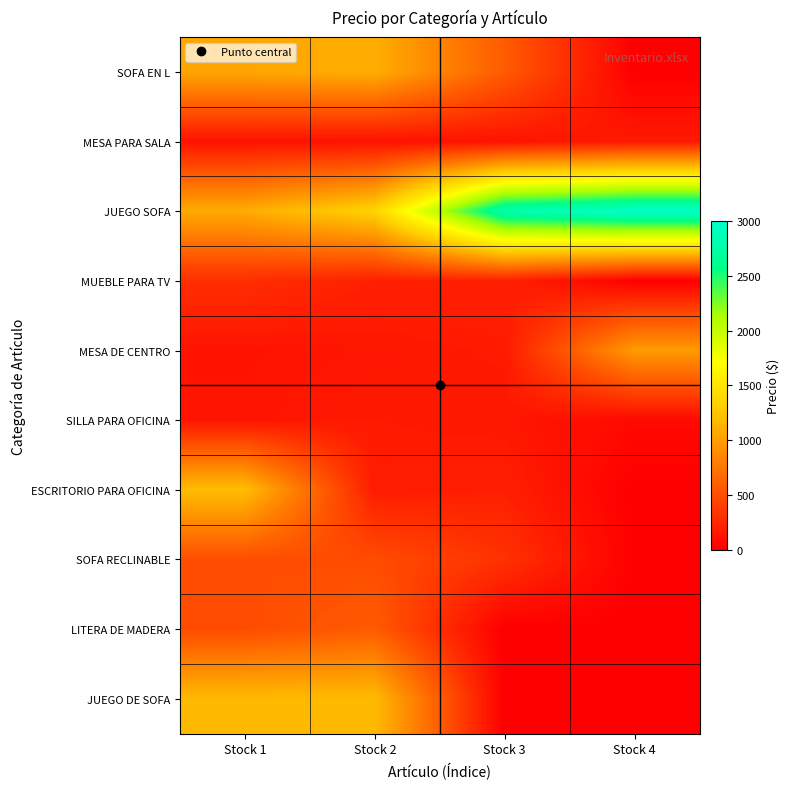

What is the total value across all series at Stock 3?

4553